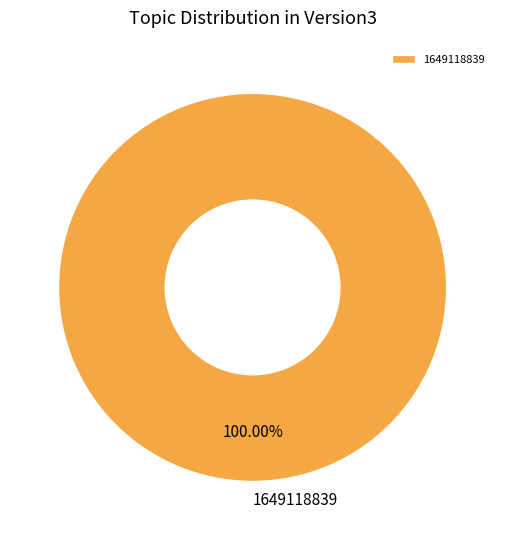

Rank the categories by value from lowest to highest.

1649118839